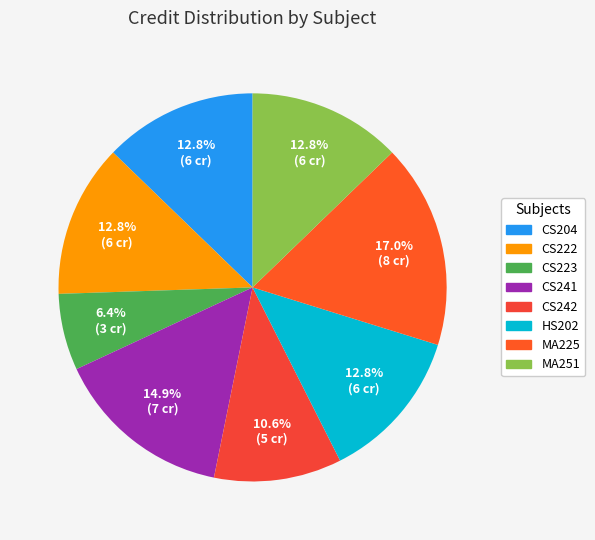

How many slices are in this pie chart?

8